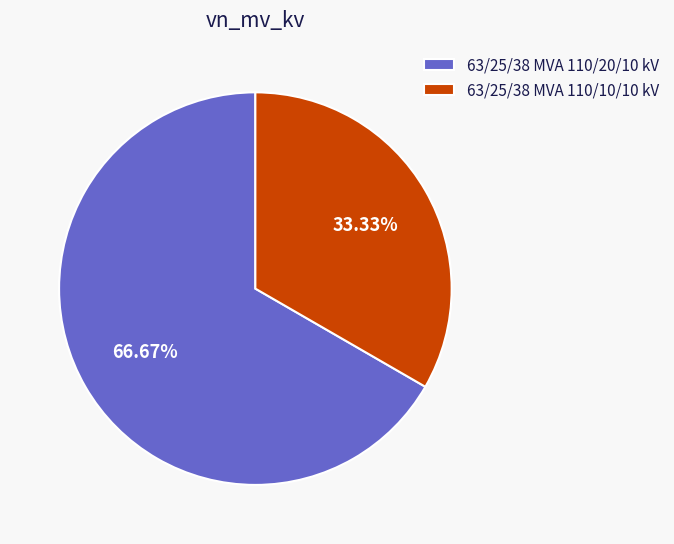

Which slice is the largest?

63/25/38 MVA 110/20/10 kV